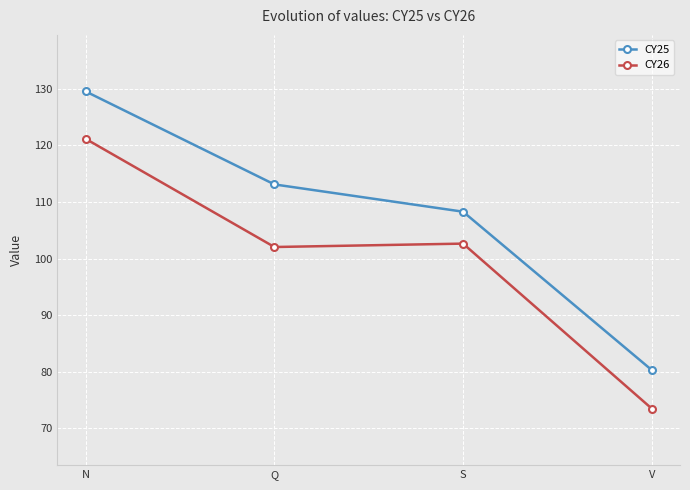

Reading left to right, transcribe all the data shown in this chart.

CY25: 129.5	113.1	108.3	80.3
CY26: 121.2	102.1	102.7	73.5